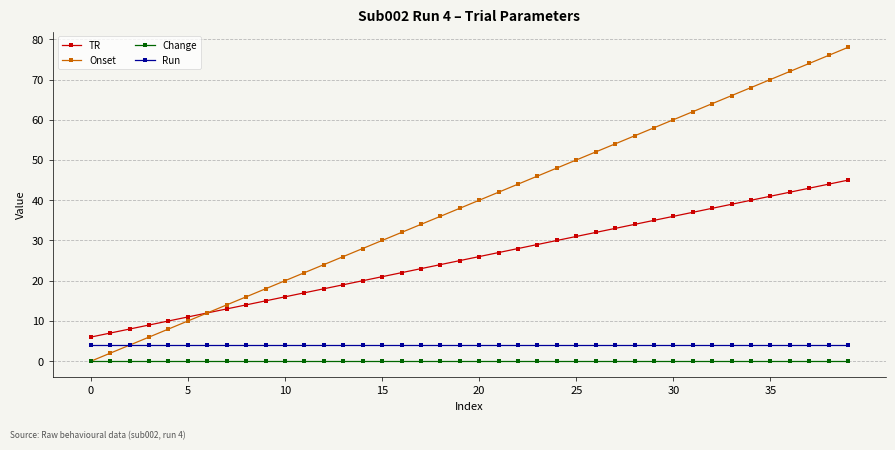

What is the difference between the maximum and minimum values in the Onset series?

78